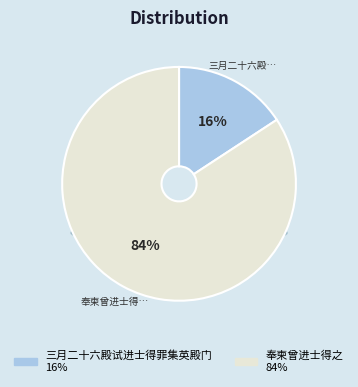

To the nearest percent, what is the difference between the 三月二十六殿试进士得罪集英殿门 and 奉柬曾进士得之 slice percentages?

68%